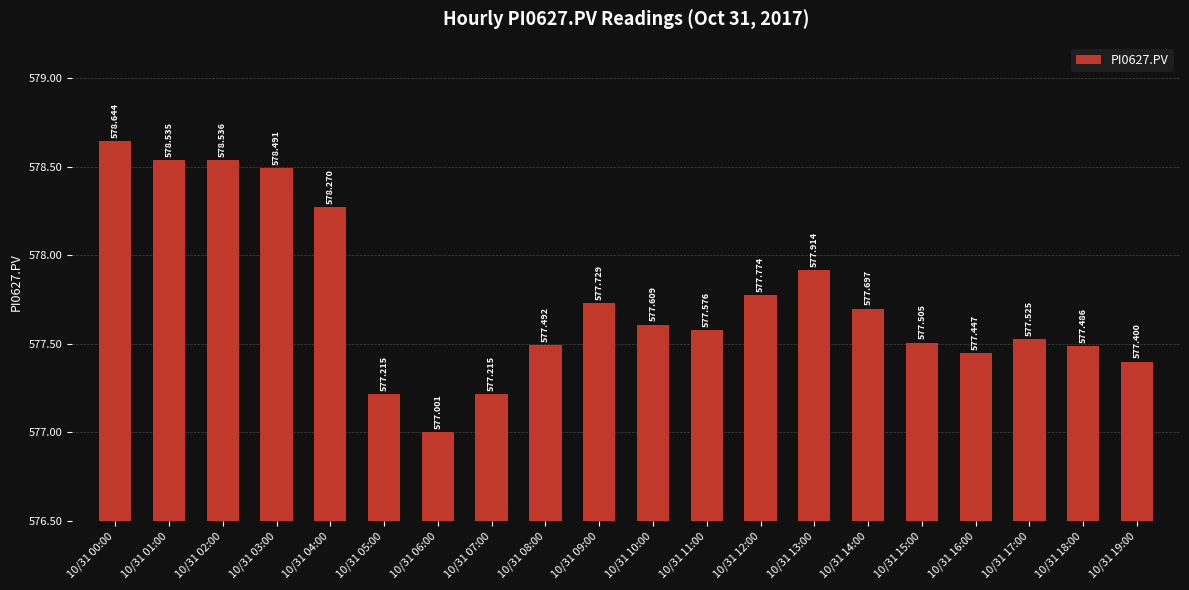

How many bars are there in total?

20